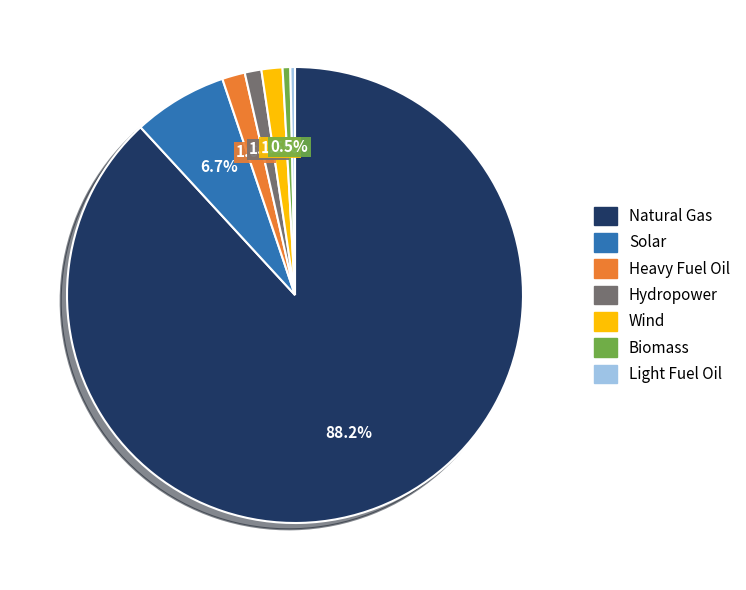

Count the number of slices in the pie.

7